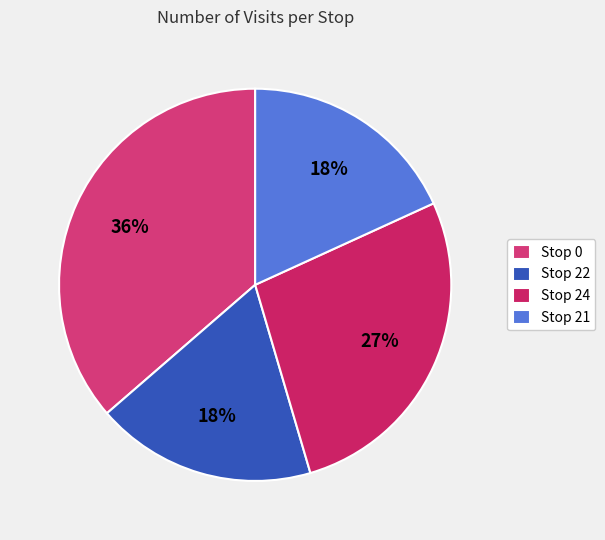

How many slices are in this pie chart?

4